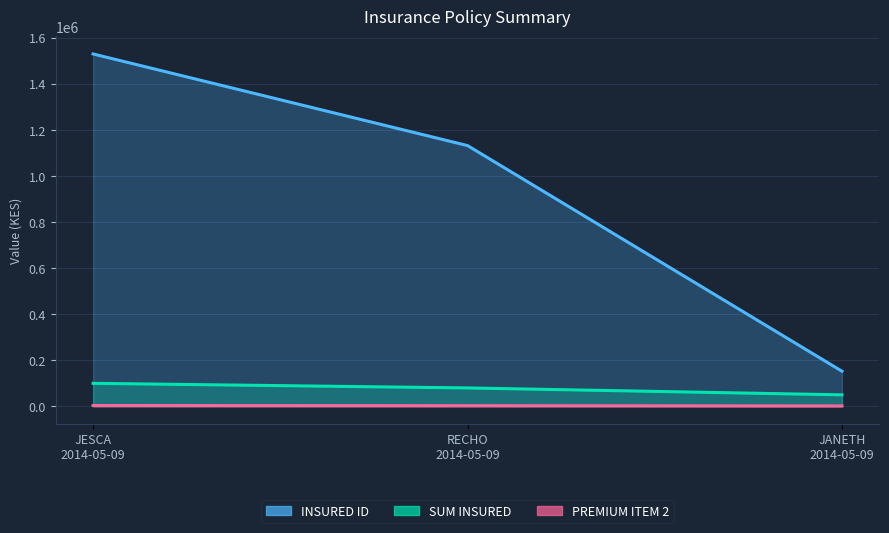

Reading left to right, what are all the values shown in this chart?

INSURED ID: 1530069	1132308	152586
SUM INSURED: 100000	80000	50000
PREMIUM ITEM 2: 3550	2840	1775